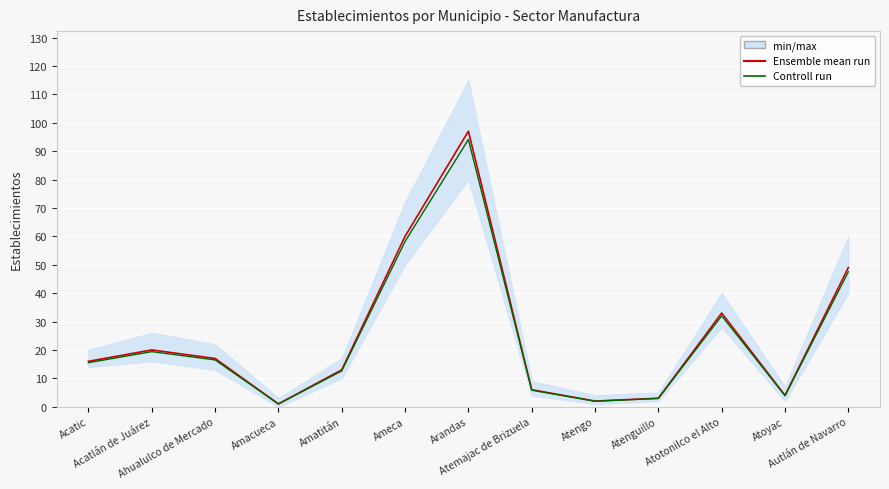

True or false: Controll run and Ensemble mean run intersect in this chart.

False